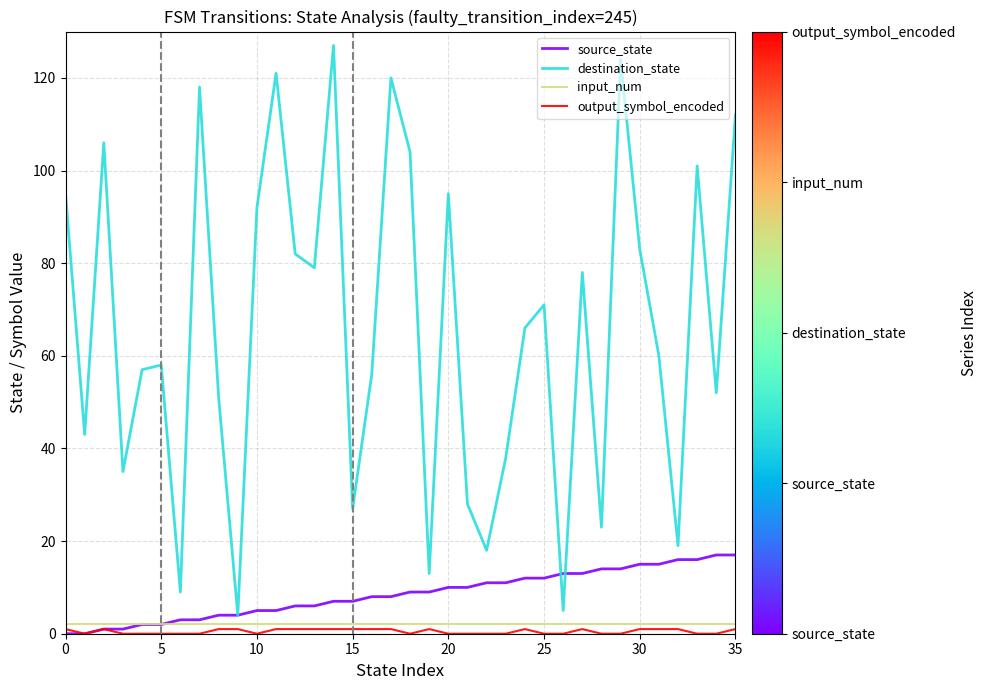

Which series has the largest total across all categories?

destination_state